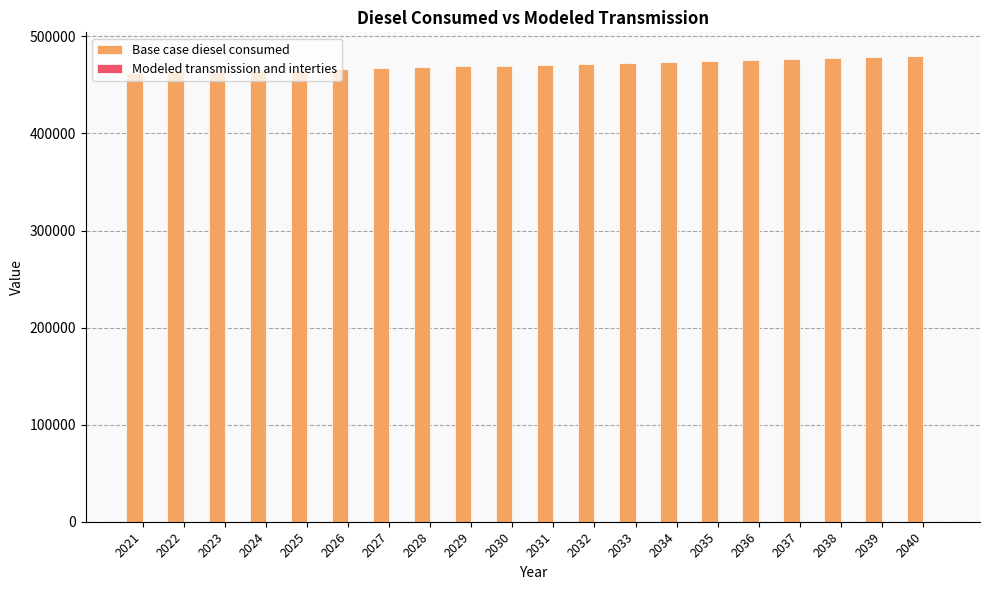

Are the bars grouped side by side (vs. stacked)?

No